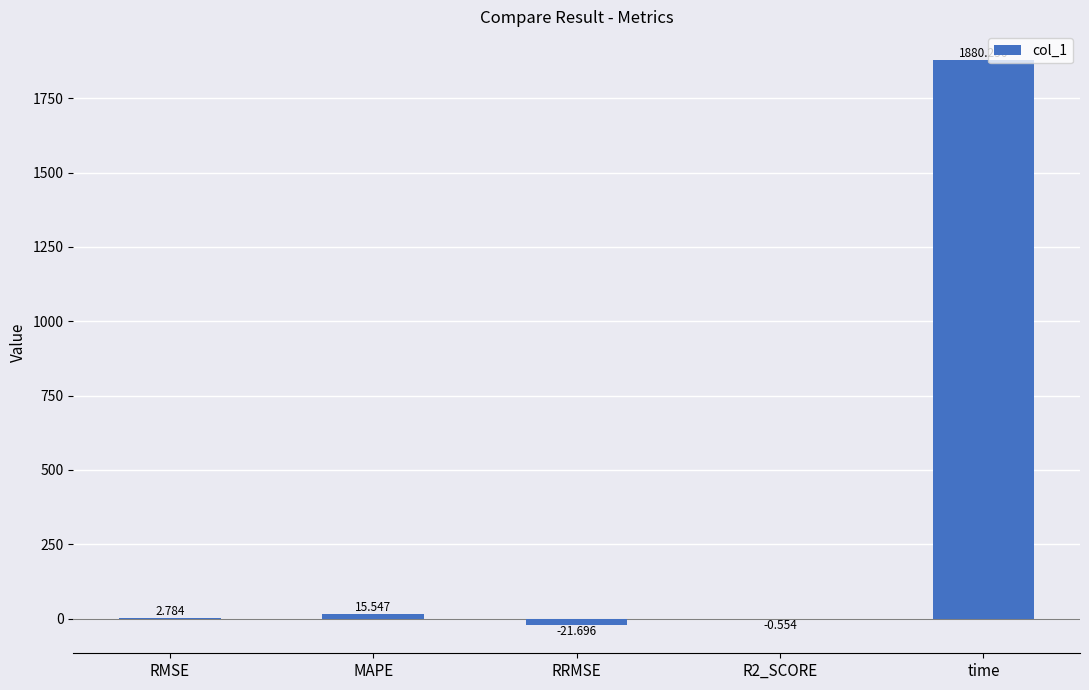

The chart shows a value of 1880.3 at time. True or false?

True